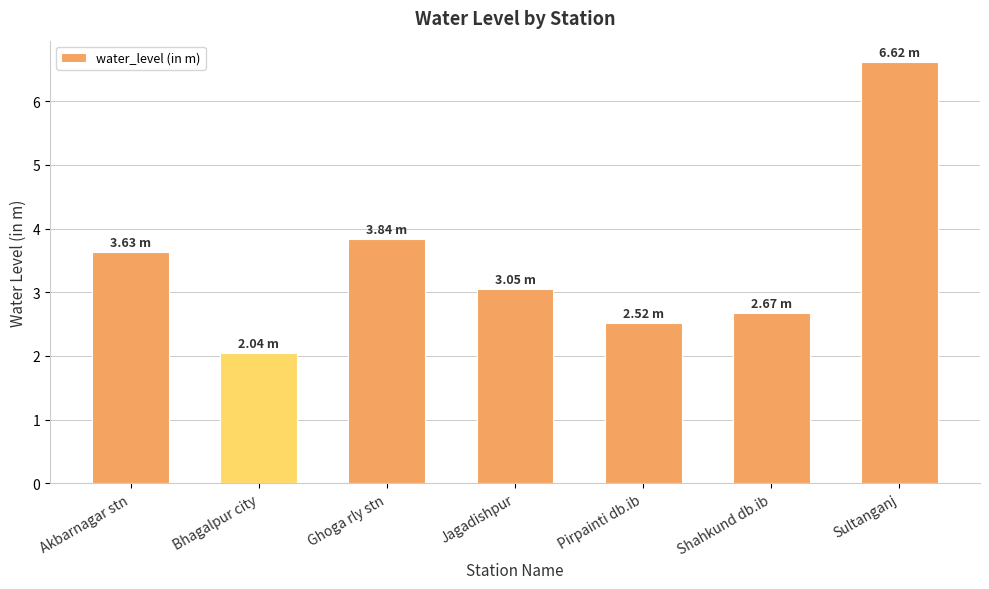

What is the label of the 1st bar from the left?

Akbarnagar stn